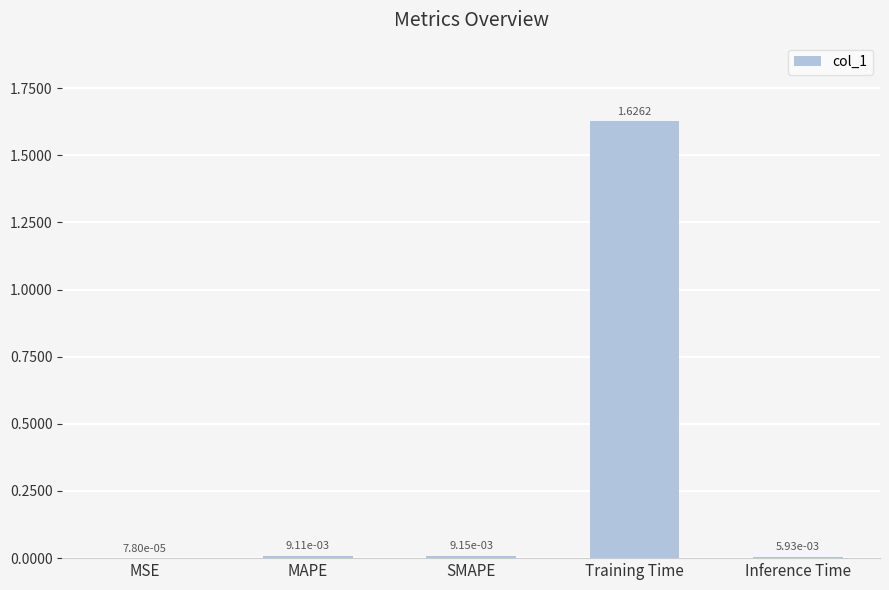

Where is the data nearest to the value 0?

MSE